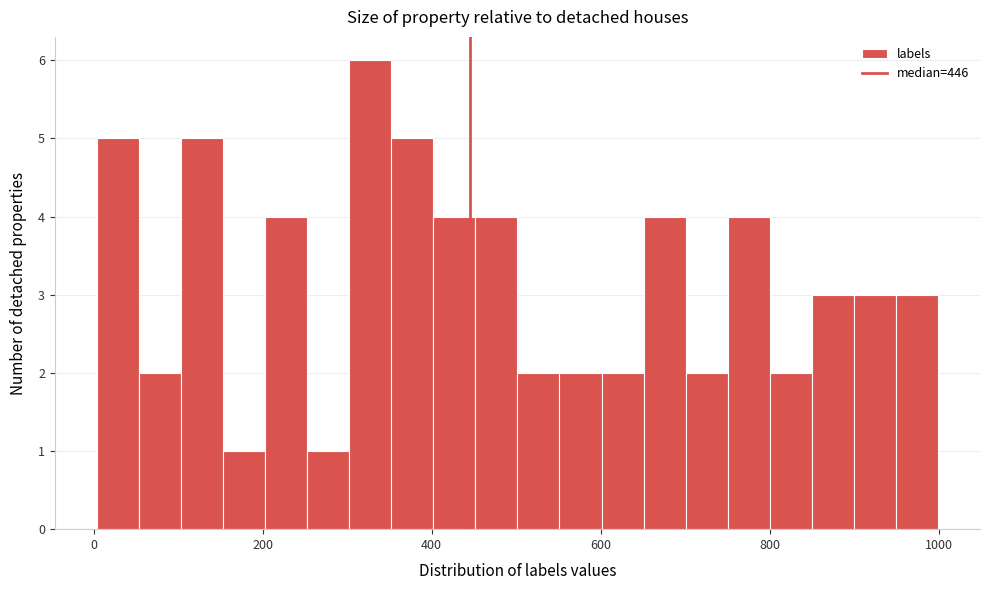

Around what value on the x-axis is the tallest bar? Give the approximate position of its centre, as read against the axis.

320